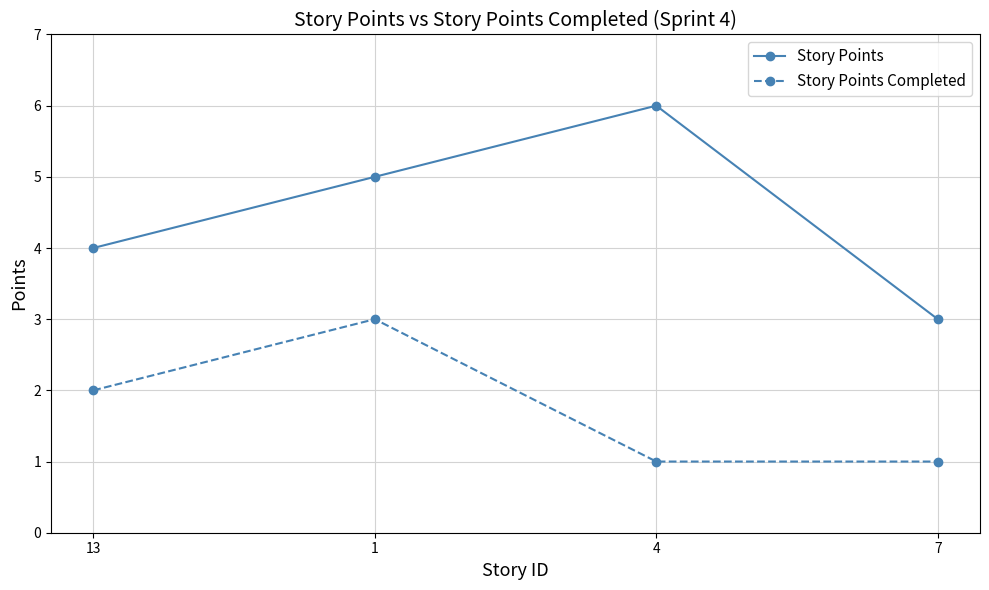

What is the average value of the Story Points Completed series?

2